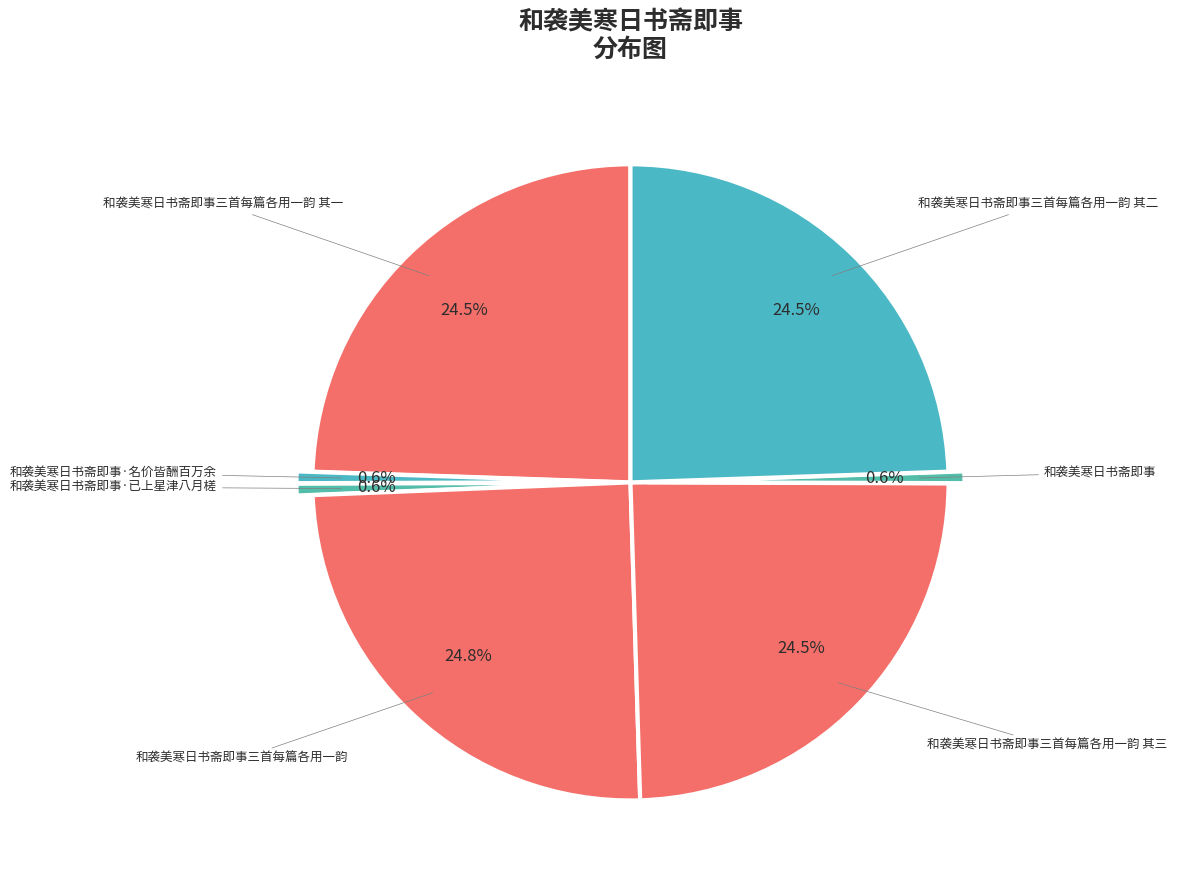

Is there any slice that represents more than half of the pie?

No